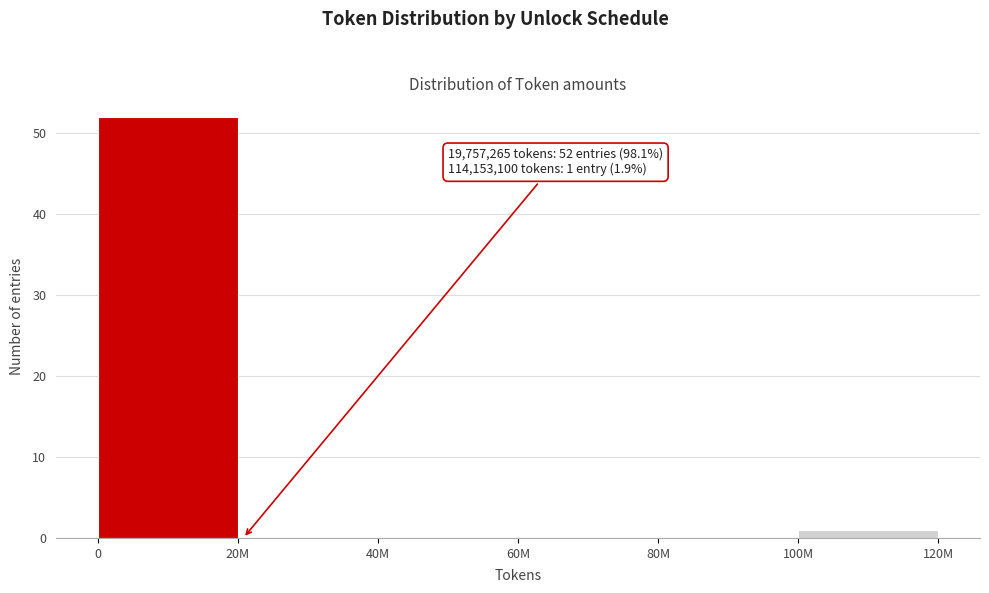

Reading left to right, extract all data points from this chart.

0=52	20M=0	40M=0	60M=0	80M=0	100M=1